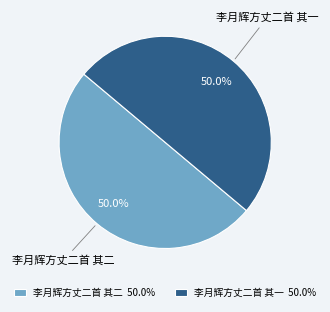

Combined, what portion of the pie is 李月辉方丈二首 其一 and 李月辉方丈二首 其二?

100.0%